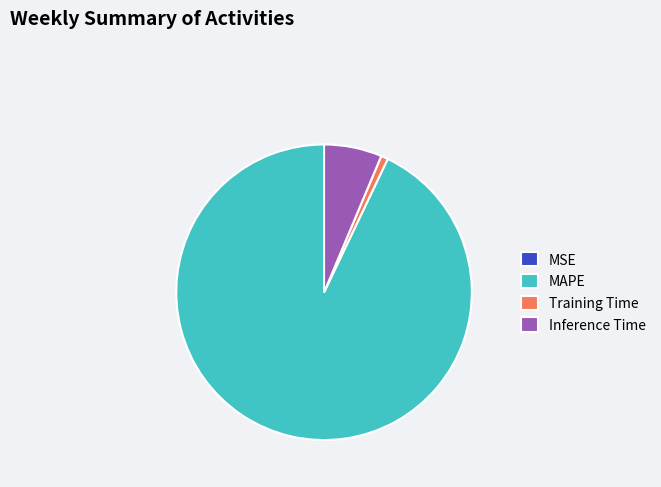

Between Inference Time and MAPE, which is larger?

MAPE